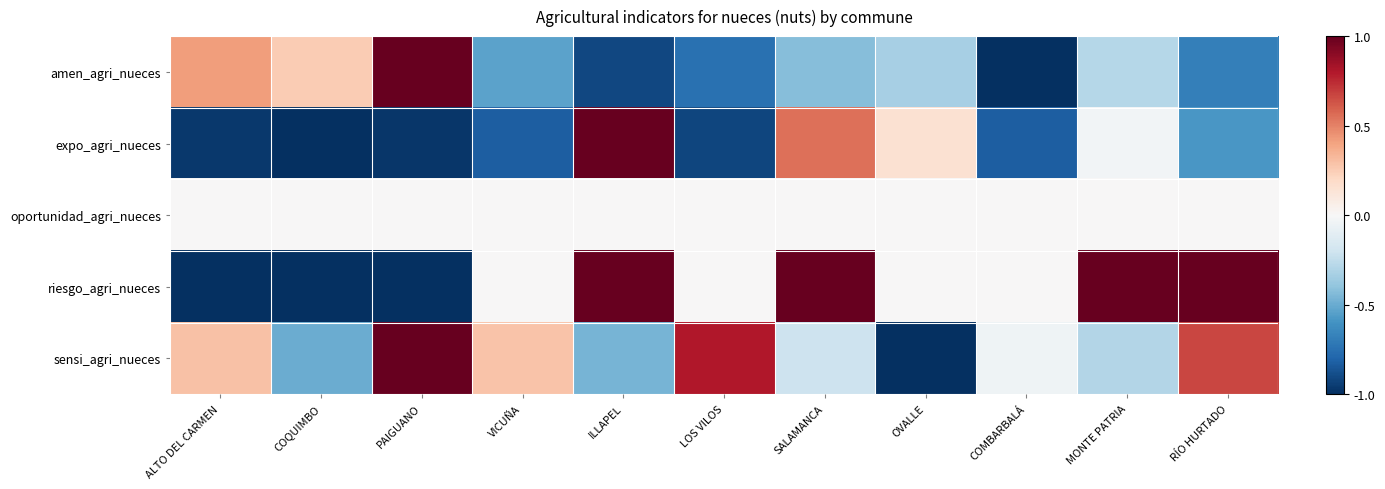

Which has a higher value, COMBARBALÁ or PAIGUANO?

PAIGUANO